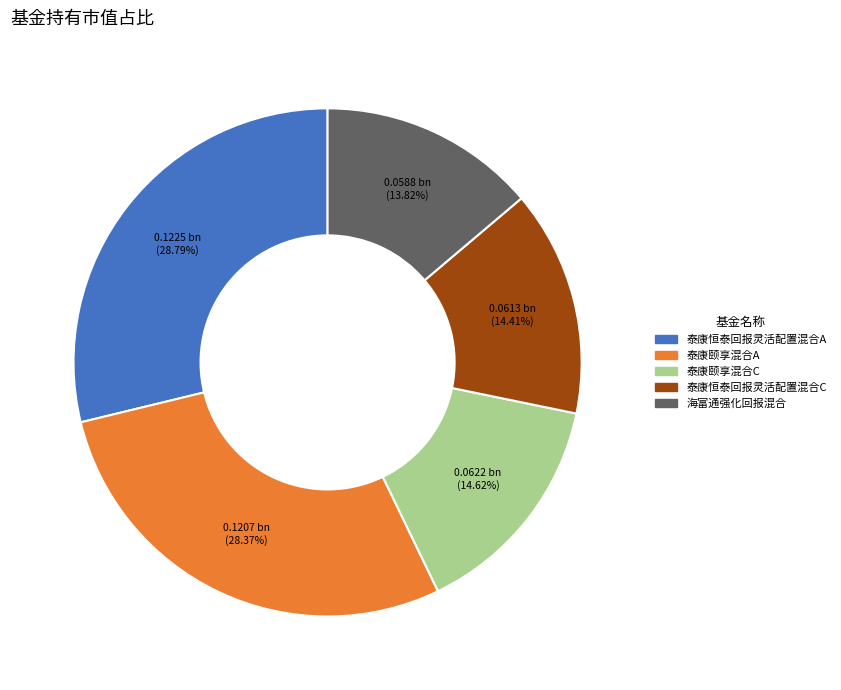

Combined, what portion of the pie is 泰康恒泰回报灵活配置混合A and 泰康颐享混合C?

43.4%